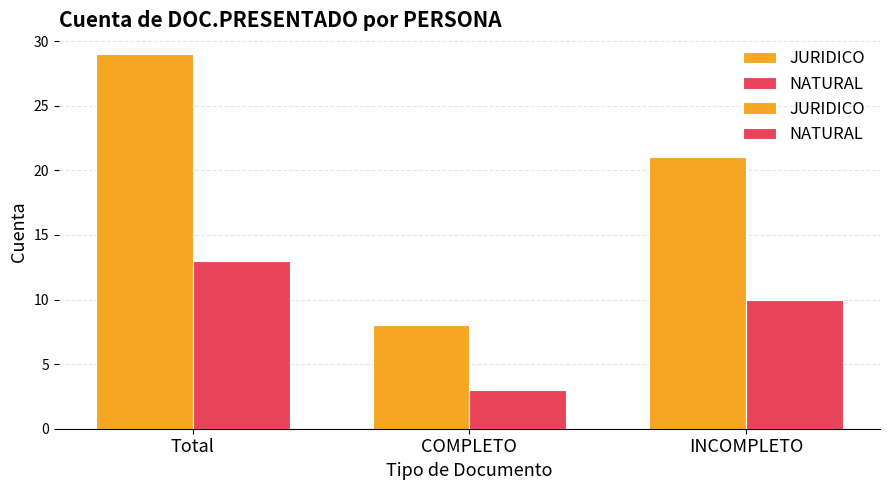

Are the bars grouped side by side (vs. stacked)?

Yes